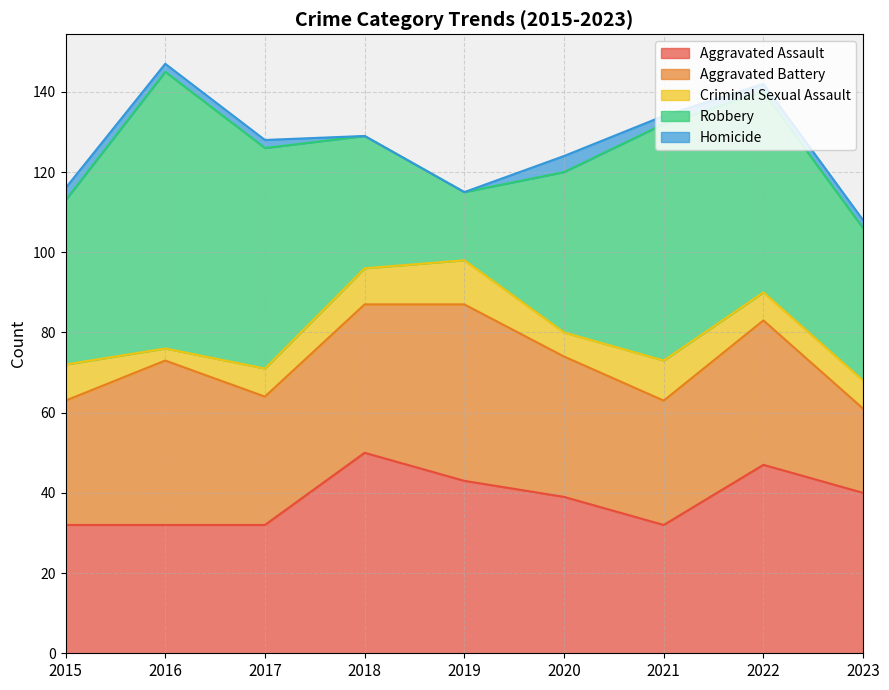

The value of Aggravated Battery at 2022 is 36. True or false?

True